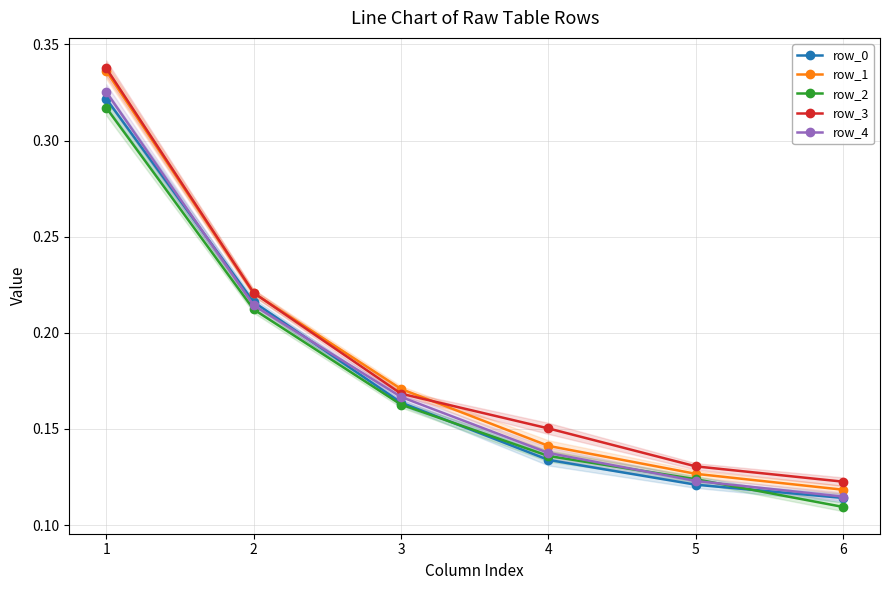

Where is row_0 nearest to the value 0?

6